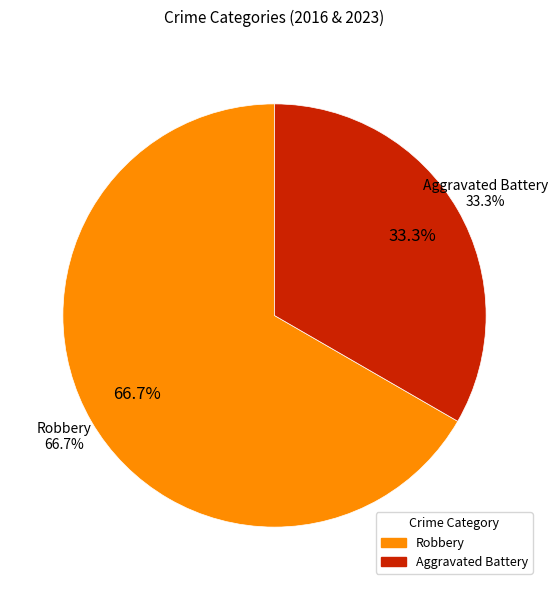

What is the majority slice?

Robbery